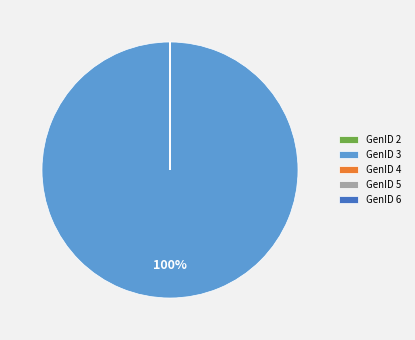

What is the largest slice in the pie chart?

GenID 3